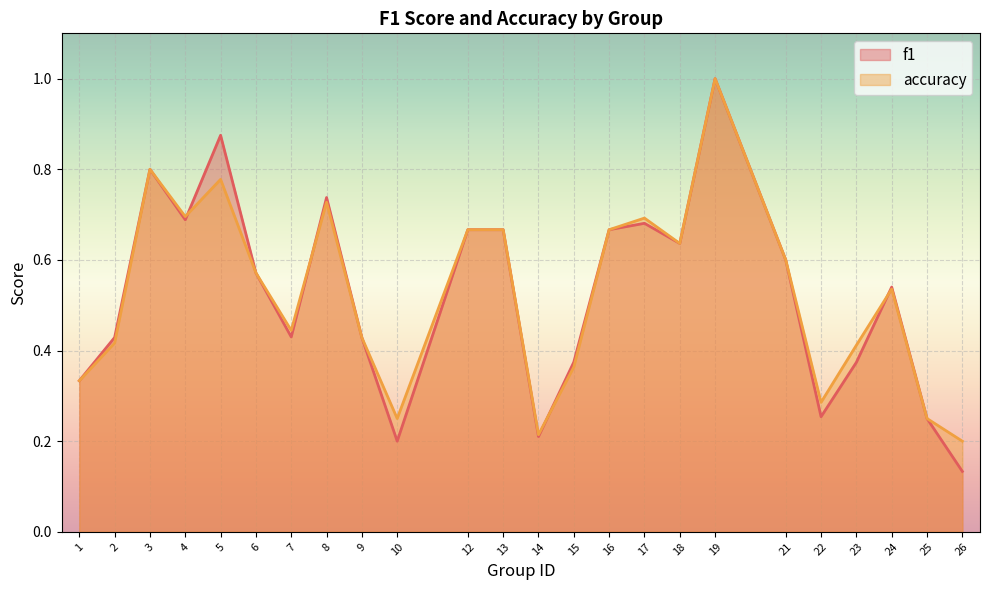

The value of accuracy at 3 is 1.1. True or false?

False